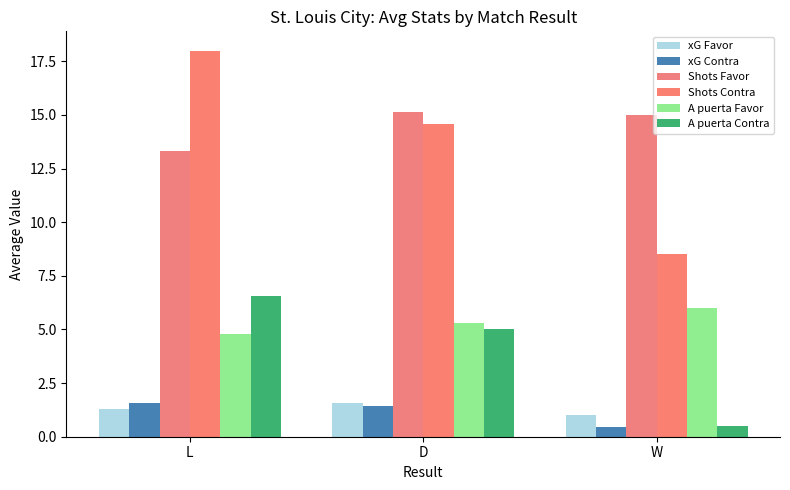

Is the value of A puerta Contra at D greater than the value of A puerta Favor at D?

No